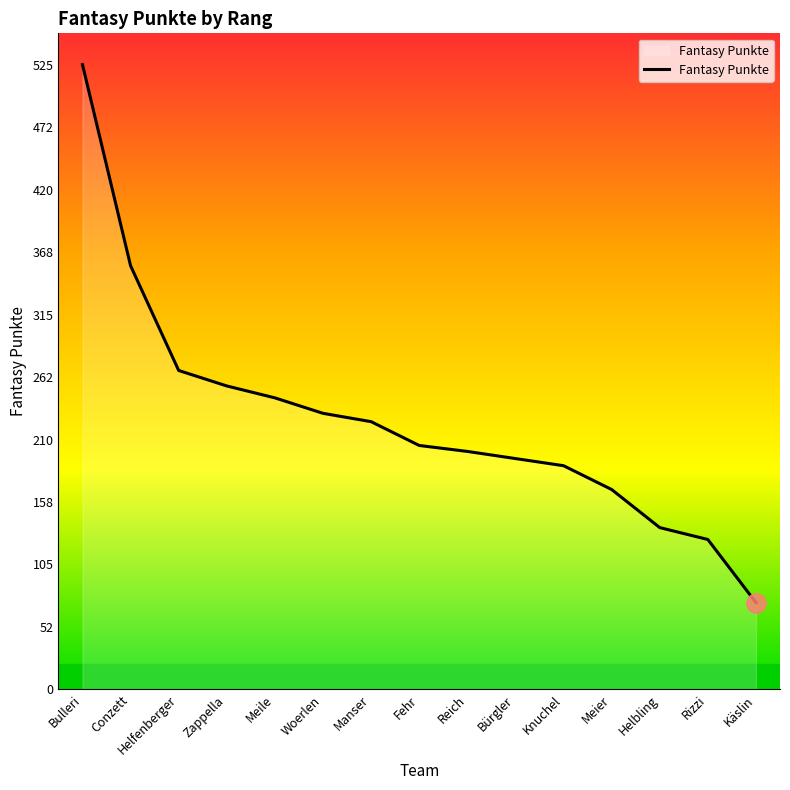

List the labels in order of value, smallest first.

Käslin, Rizzi, Helbling, Meier, Knuchel, Bürgler, Reich, Fehr, Manser, Woerlen, Meile, Zappella, Helfenberger, Conzett, Bulleri